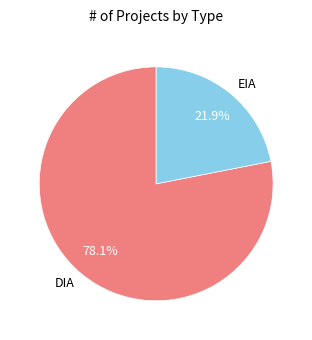

Which category has the smallest portion of the pie?

EIA